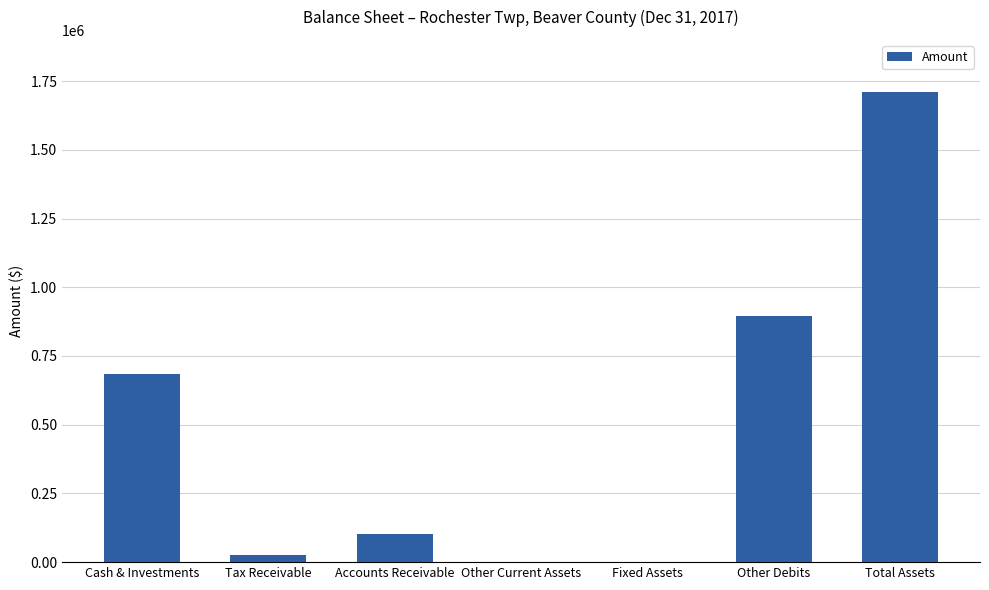

At which category does the chart reach its peak across all series?

Total Assets